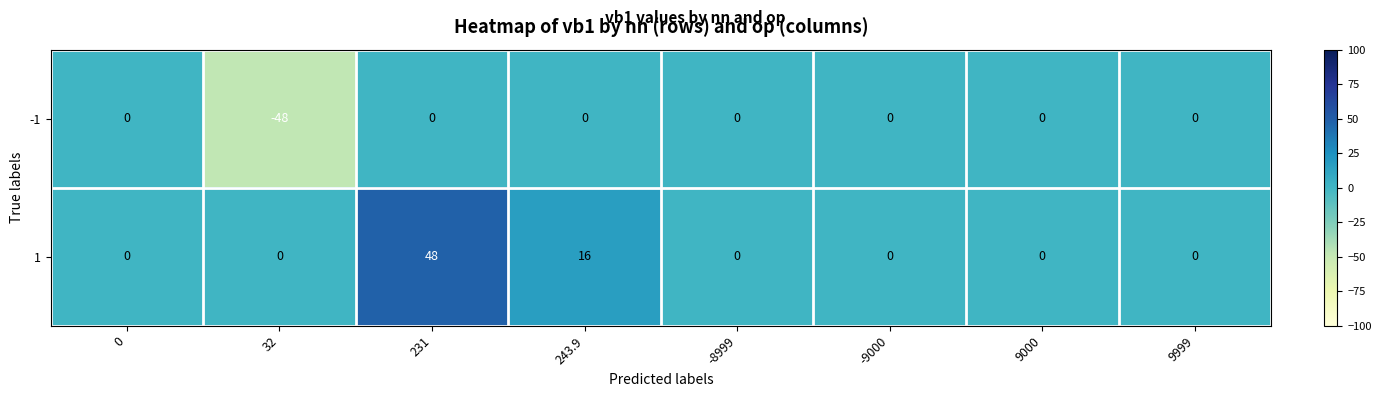

What is the total value across all series at 243.9?

16